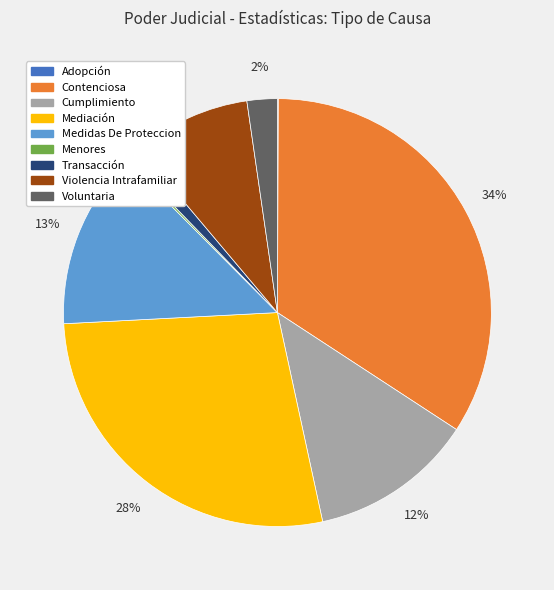

Is there any slice that represents more than half of the pie?

No